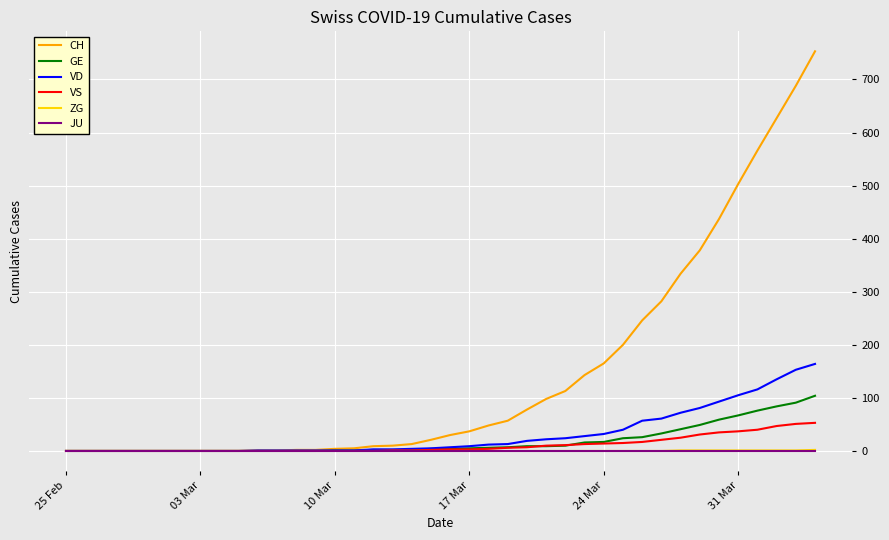

Which series has the largest total across all categories?

CH